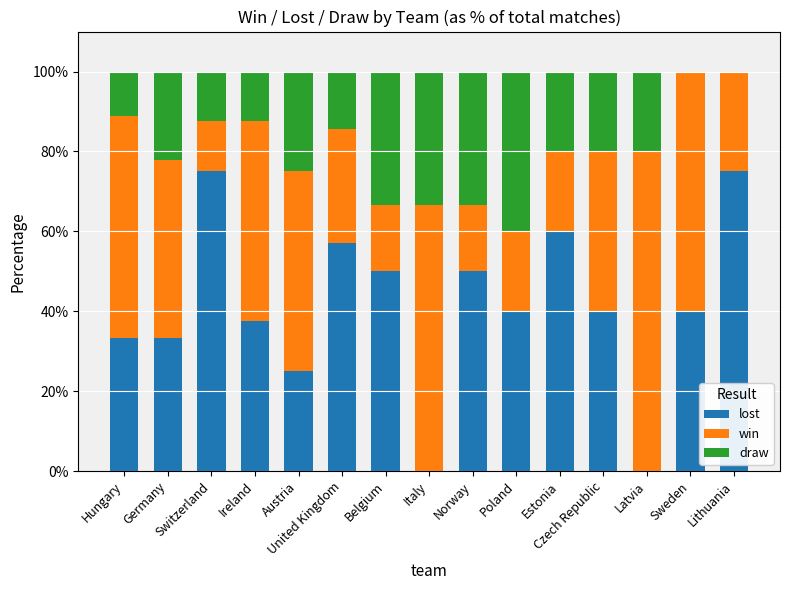

What value does the lost series have at Switzerland?

75.0